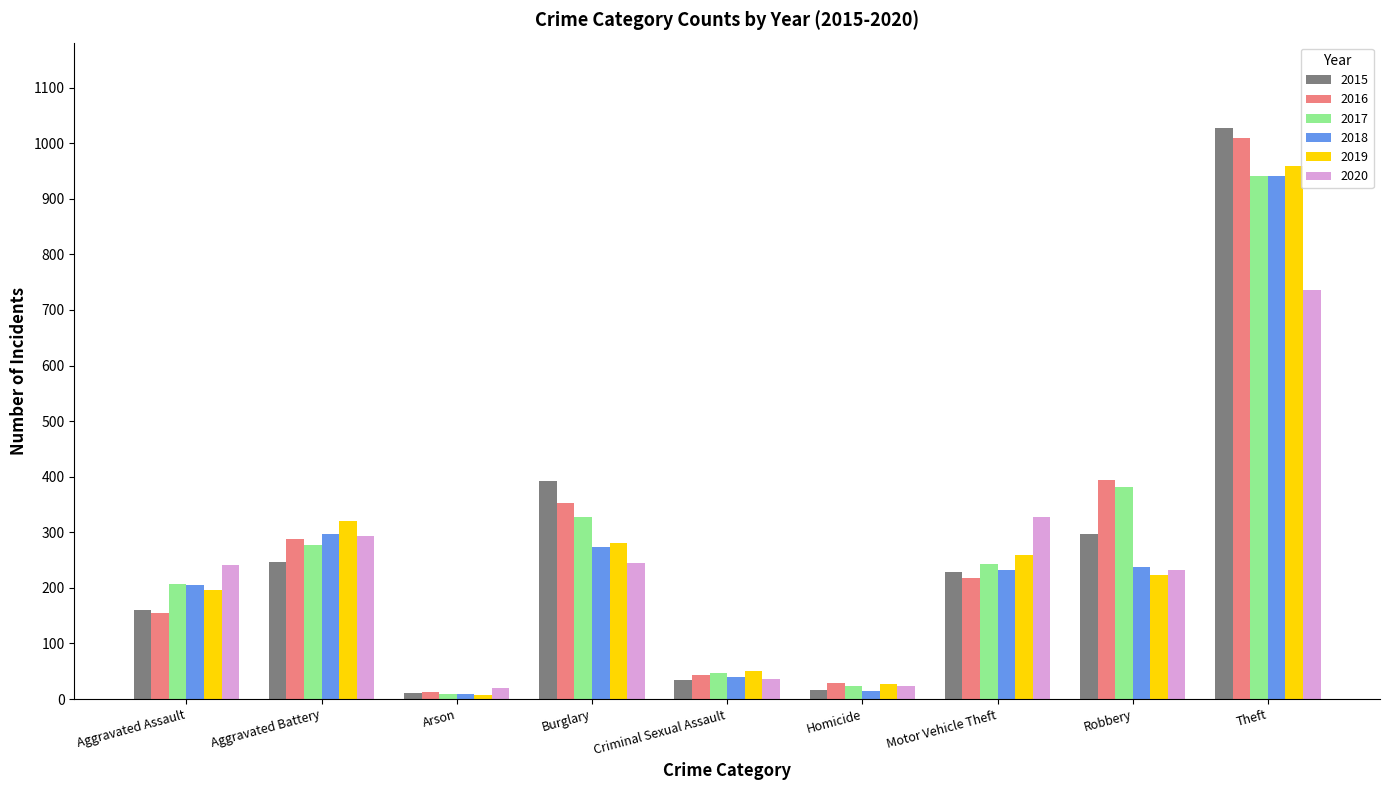

What is the minimum value shown in the chart?

8